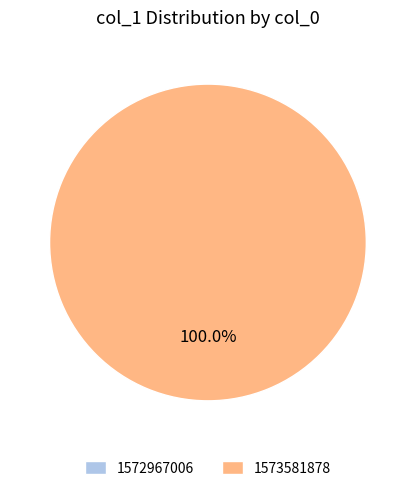

What is the total percentage of 1572967006 and 1573581878?

100.0%